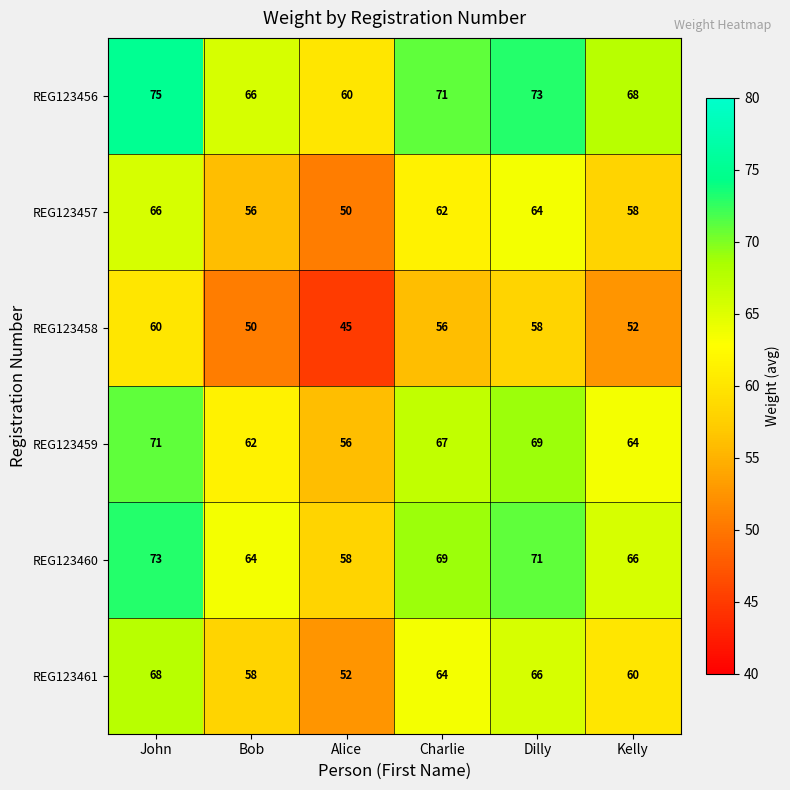

Rank the series at Charlie from highest to lowest value.

REG123456, REG123460, REG123459, REG123461, REG123457, REG123458